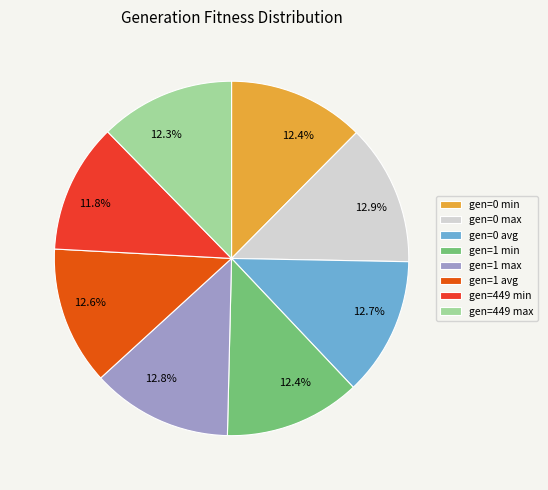

To the nearest percent, what percentage of the pie is gen=449 max?

12%